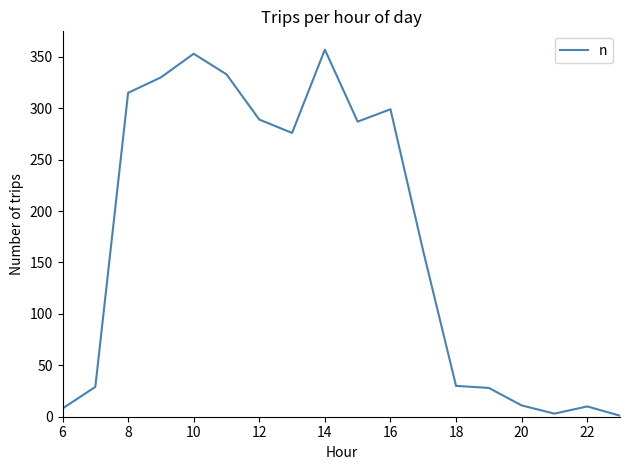

What is the difference between the maximum and minimum values?

356